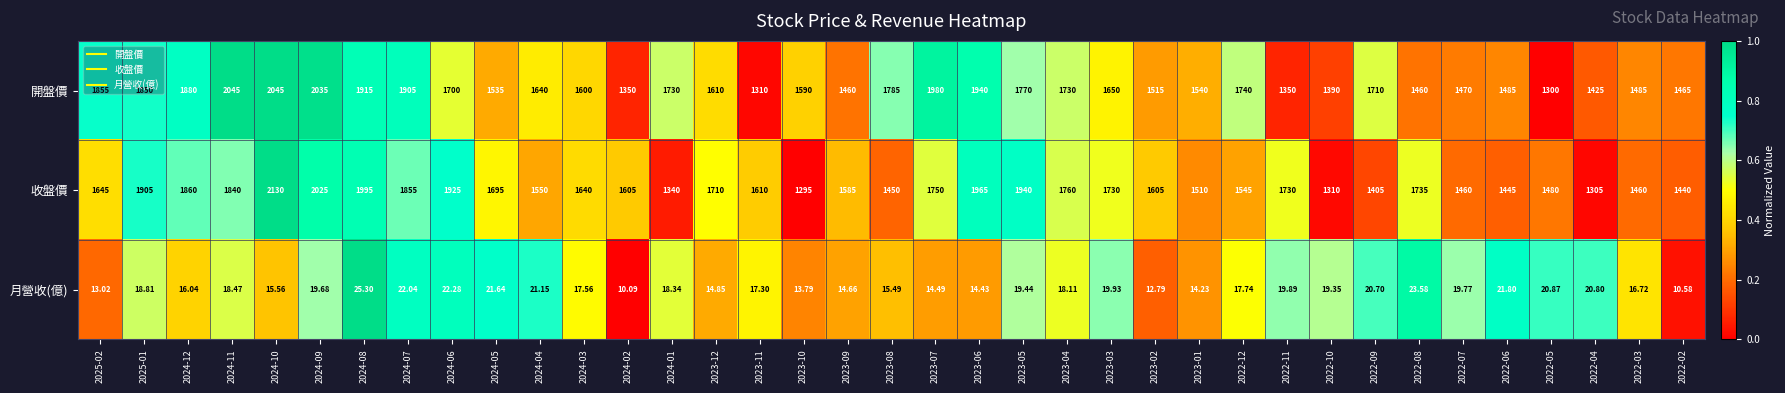

Rank the series at 2023-10 from lowest to highest value.

月營收(億), 收盤價, 開盤價